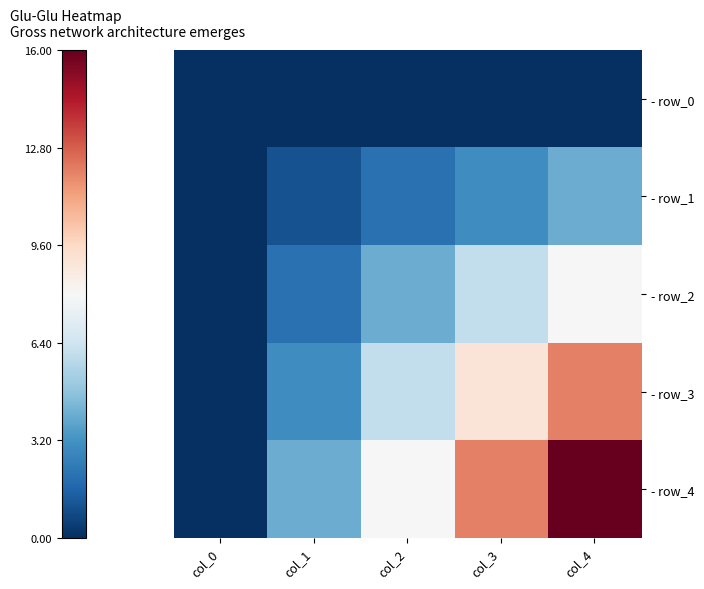

Which has a higher value, col_0 or col_1?

col_0